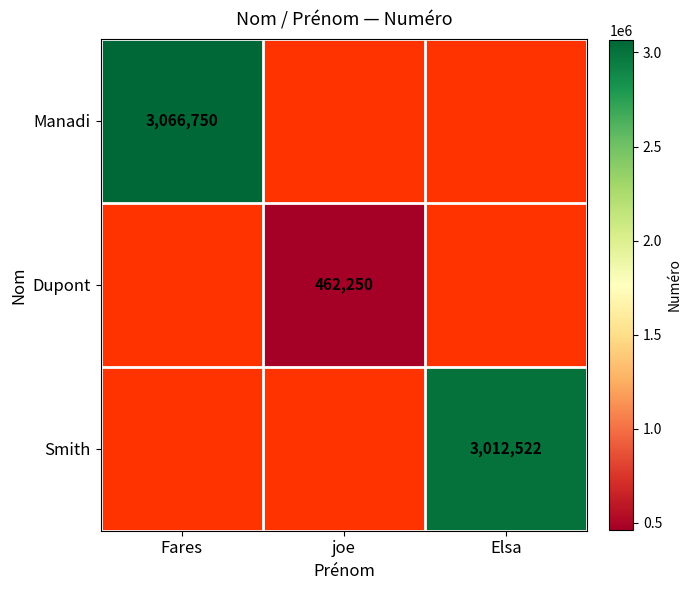

What is the spread (max minus min) of values at Elsa?

3012522